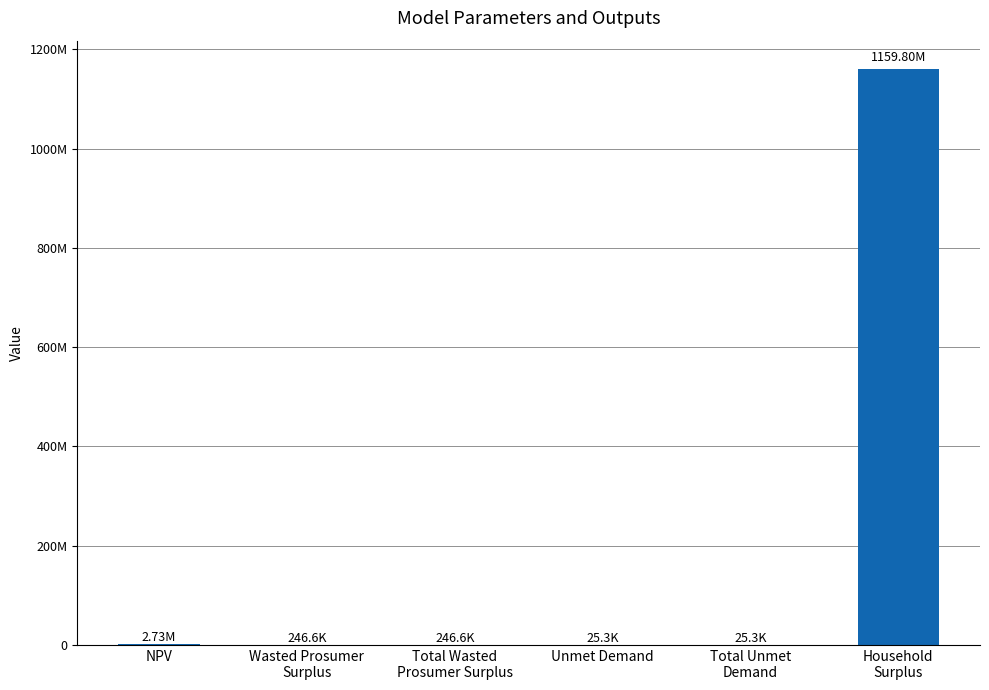

Does the chart contain stacked bars?

No